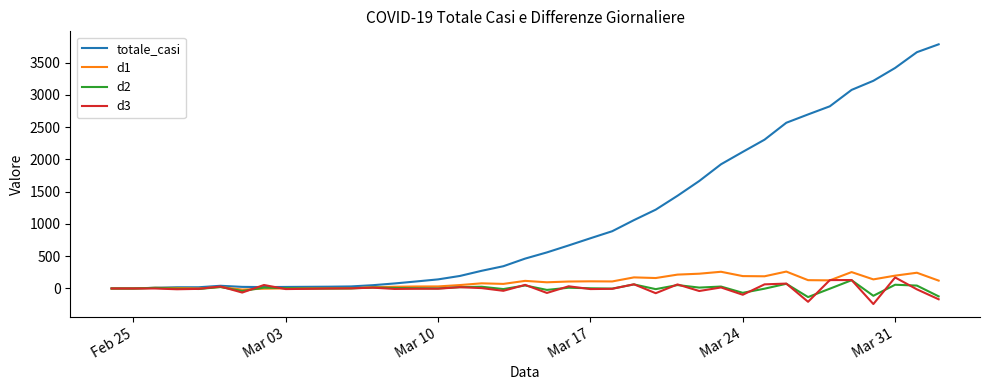

What is the maximum value shown in the chart?

3782